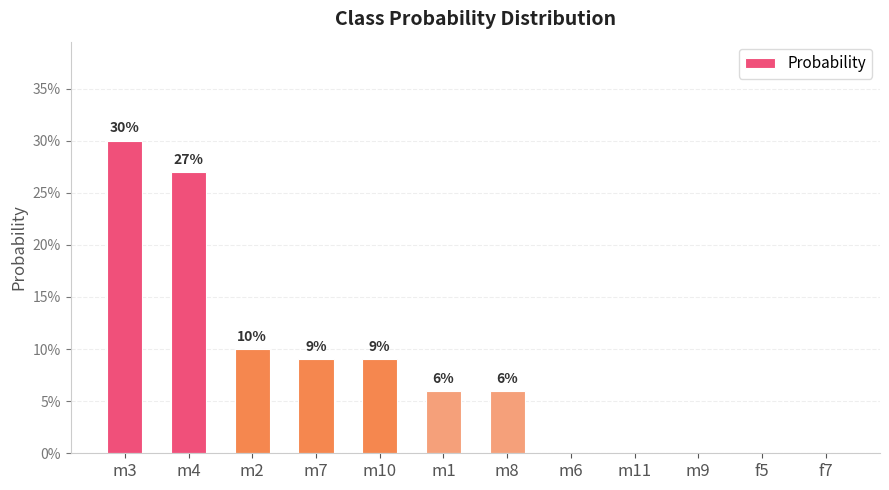

How many values are above zero?

7